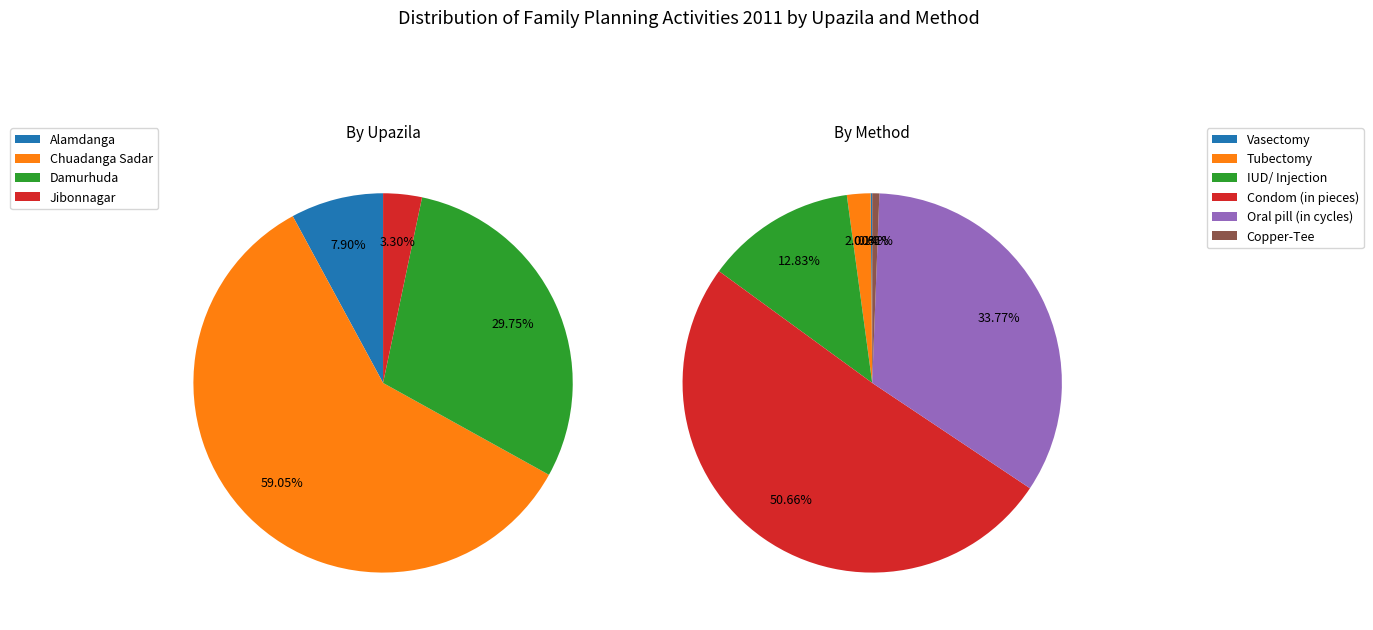

Which series has the largest range (max minus min)?

Oral pill (in cycles)